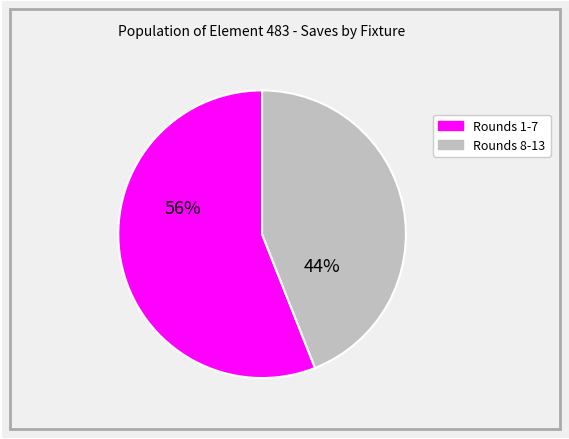

To the nearest percent, what is the average slice percentage?

50%